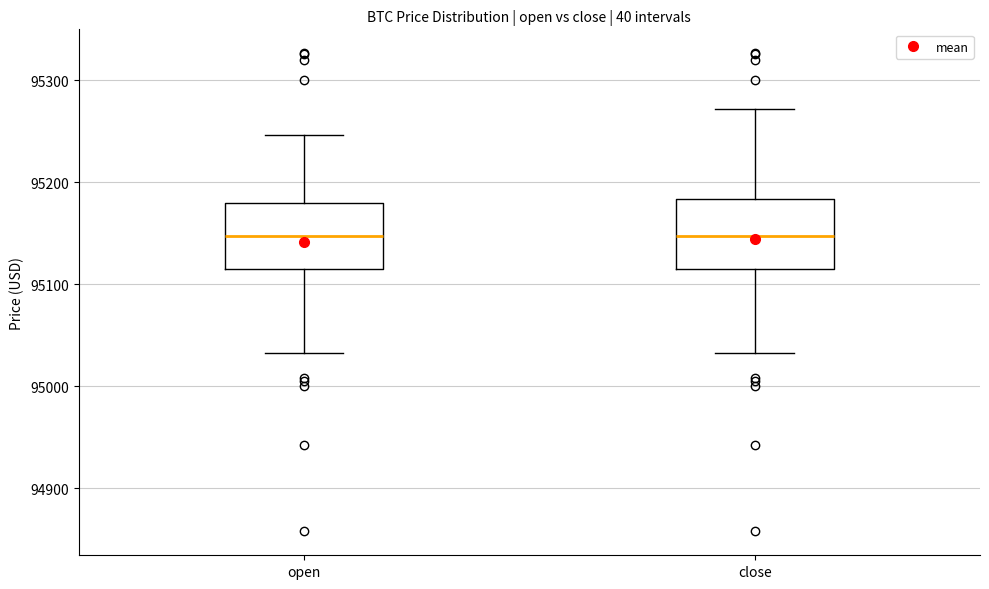

Reading left to right, read every box against the y-axis: the position of its median line, the range the box covers, and the ends of its whiskers. The values are not printed on the chart, so give them approximately, as read against the axis.

open: median 95150, box 95110 to 95180, whiskers 95030 to 95250
close: median 95150, box 95110 to 95180, whiskers 95030 to 95270